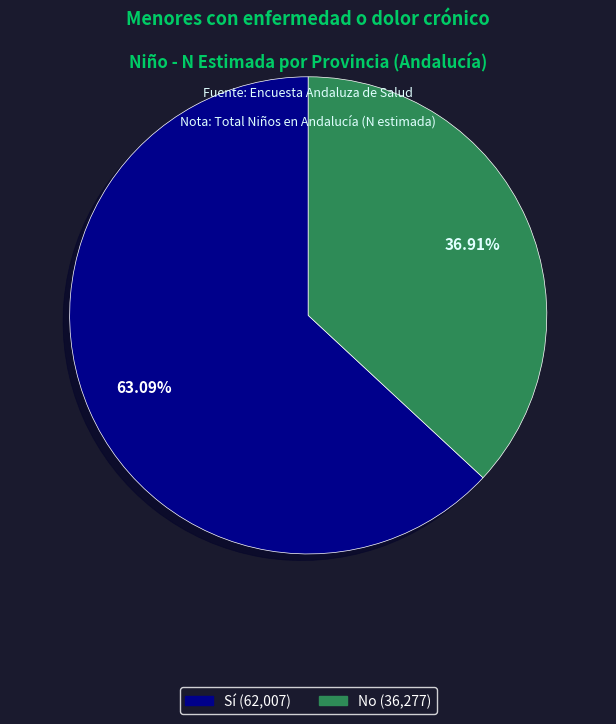

How much of the chart is everything except Sí?

36.9%